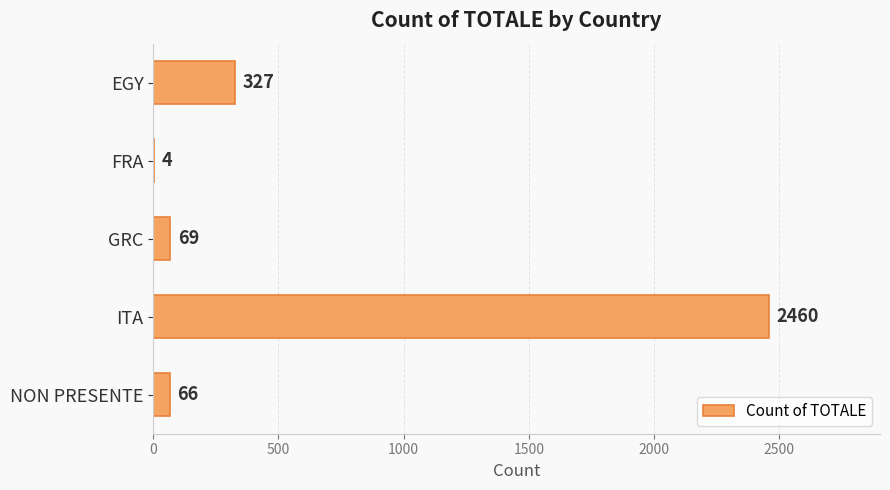

How many series are shown in this chart?

1